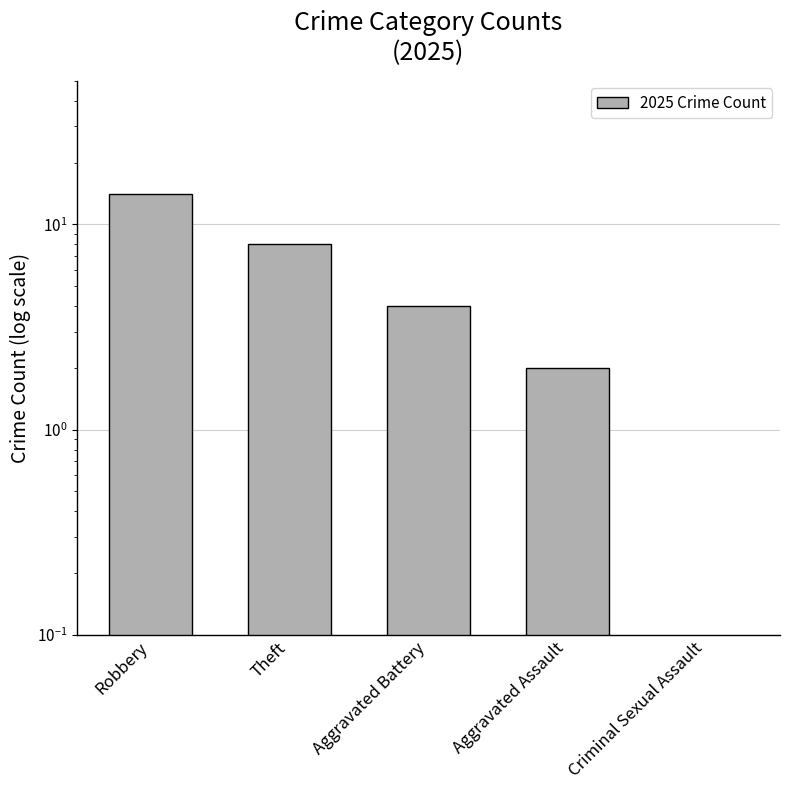

Is it true that the value at Aggravated Assault is 2?

True